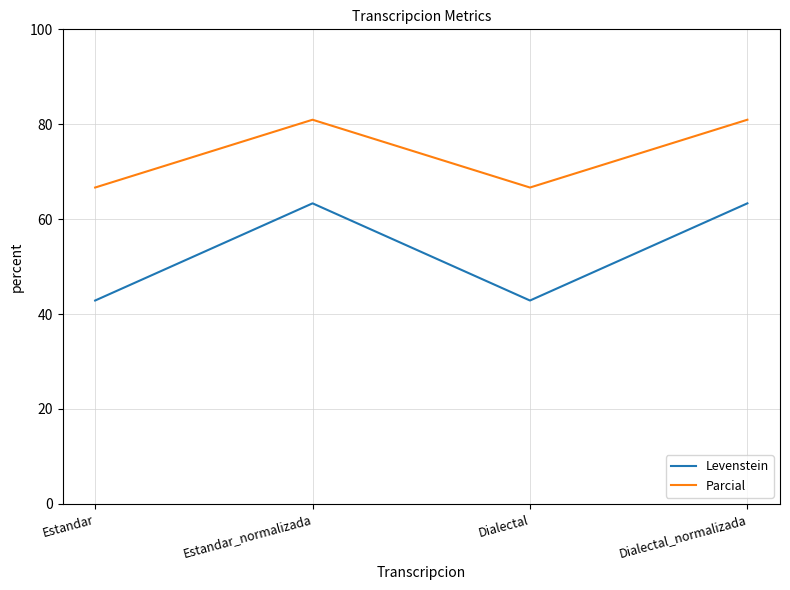

What is the highest value of the Levenstein series?

63.3